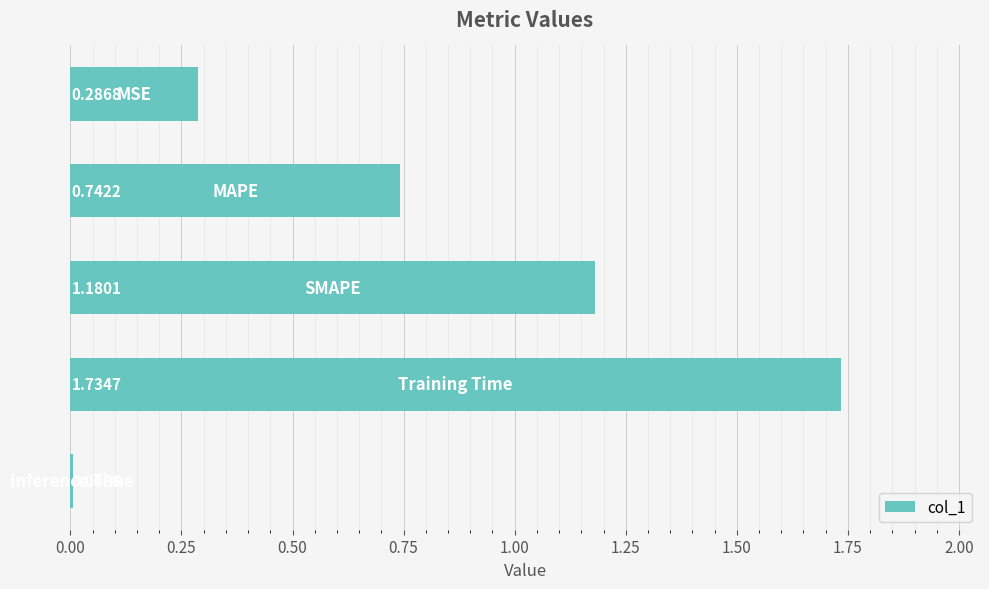

What is the average value?

0.8